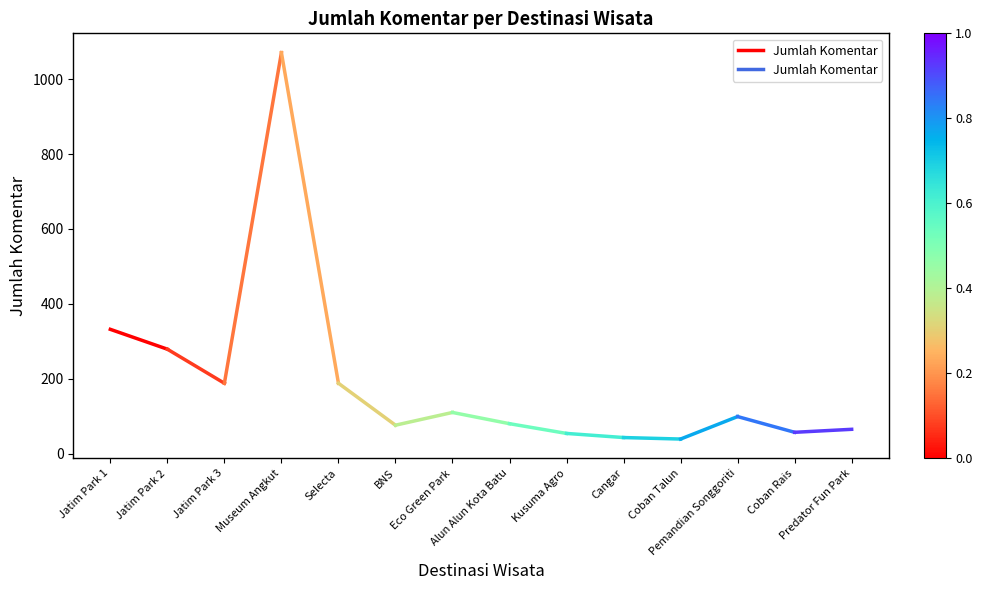

The chart shows a value of 332 at Jatim Park 1. True or false?

True